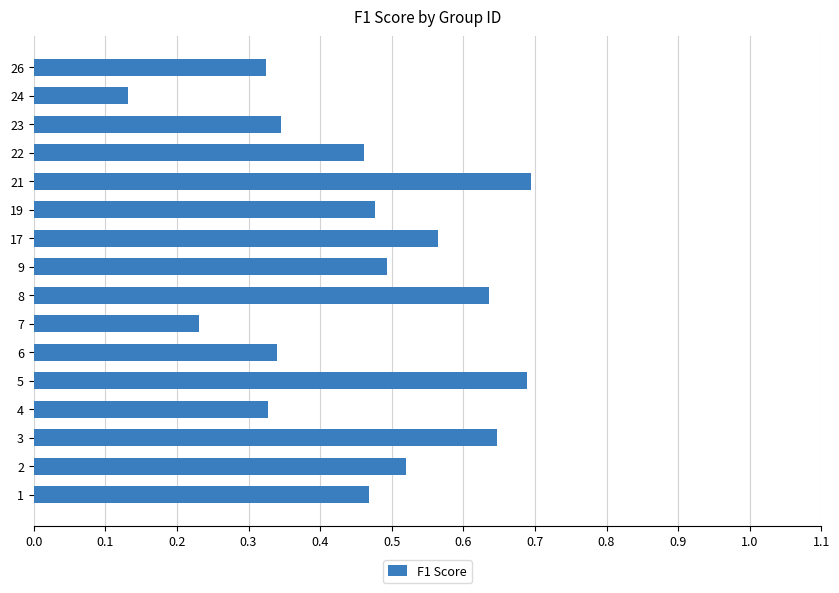

At which category does the chart reach its minimum across all series?

24